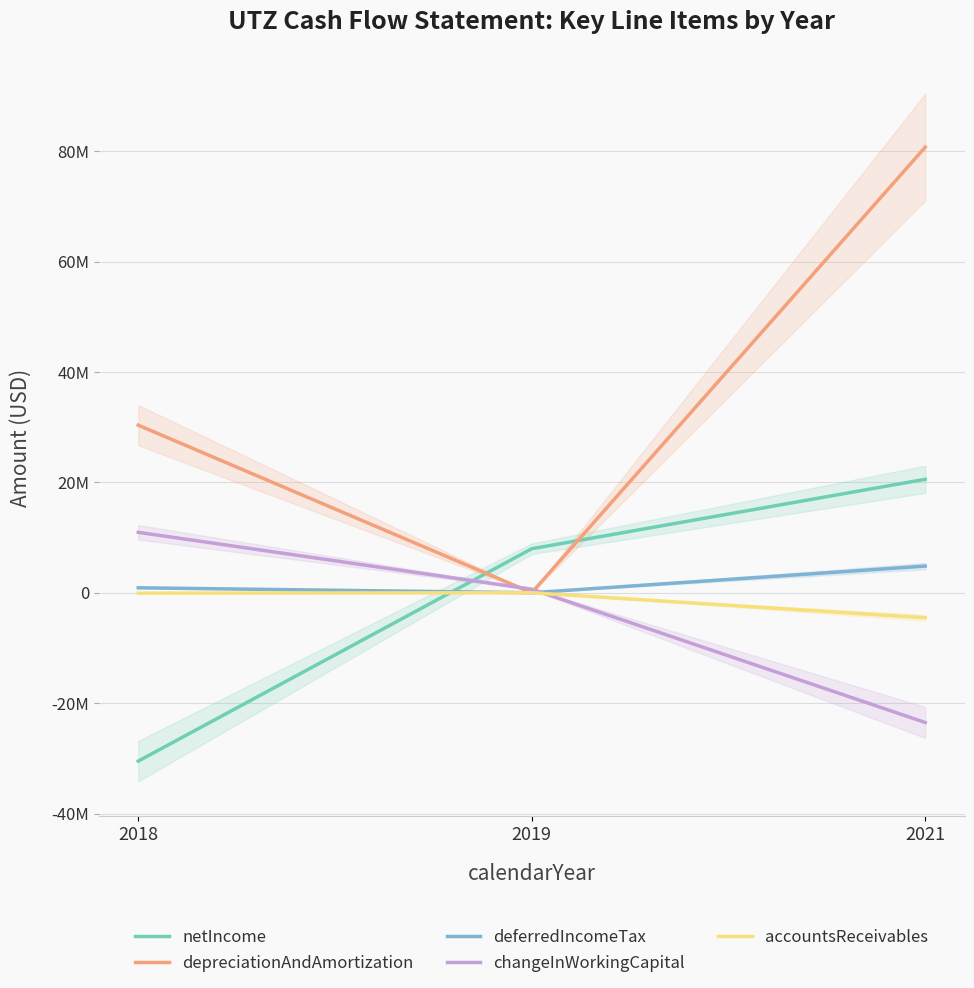

Rank the series by their maximum value, from lowest to highest.

accountsReceivables, deferredIncomeTax, changeInWorkingCapital, netIncome, depreciationAndAmortization